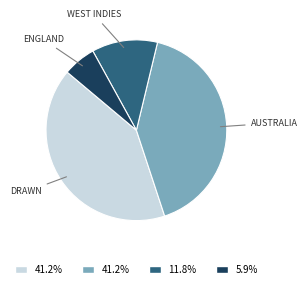

Is there any slice that represents more than half of the pie?

No